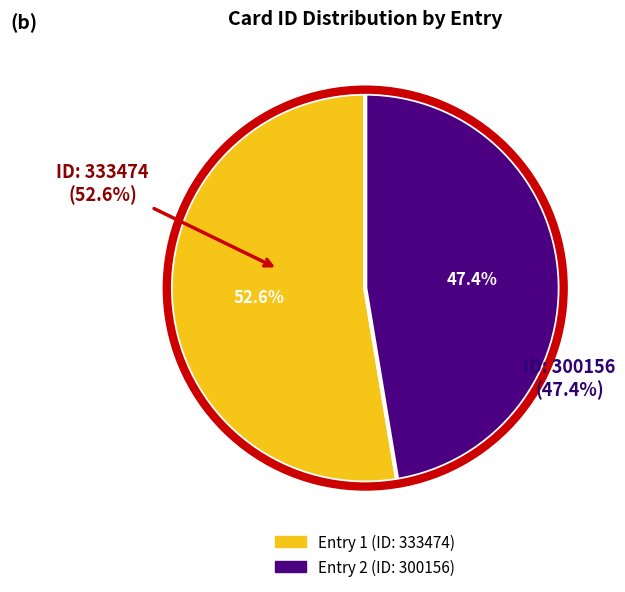

What is the smallest slice in the pie chart?

2